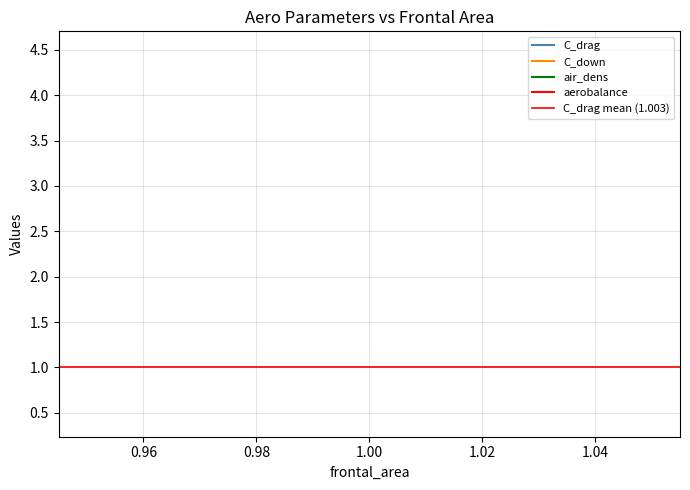

The air_dens series shows 0.7 at 1. True or false?

False